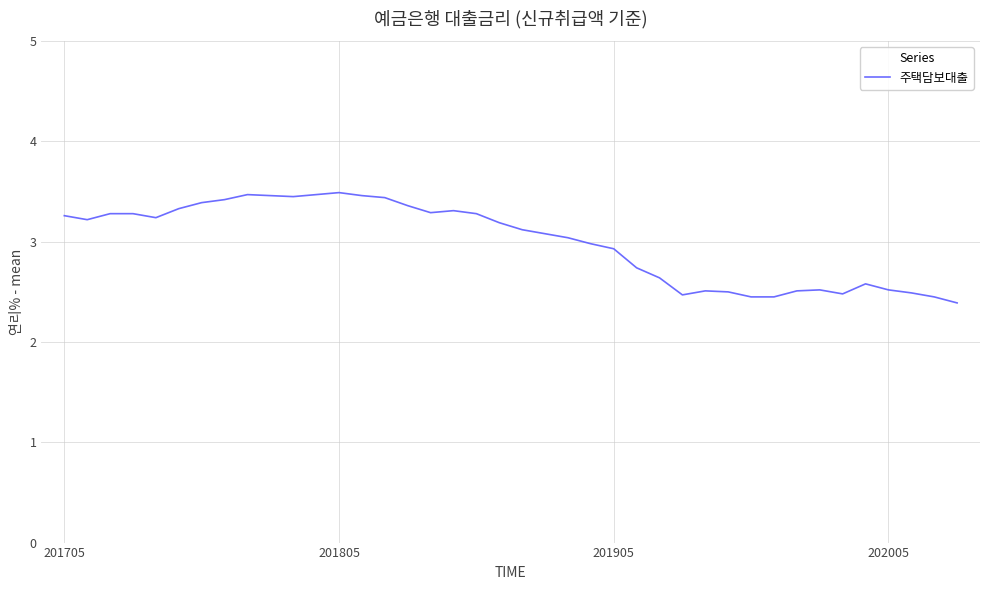

What is the difference between the maximum and minimum values?

1.1